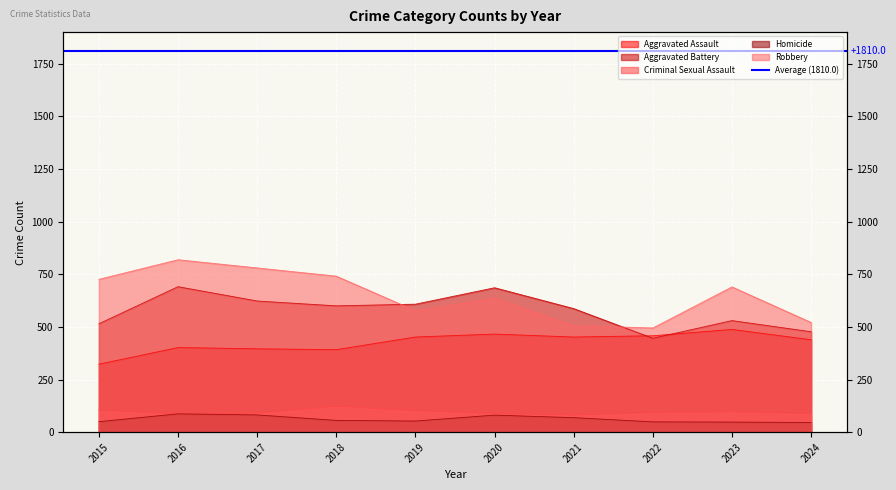

Reading right to left, list all the values displayed in this chart.

Aggravated Assault: 2024=439	2023=488	2022=458	2021=452	2020=466	2019=452	2018=392	2017=396	2016=402	2015=323
Aggravated Battery: 2024=477	2023=530	2022=446	2021=587	2020=686	2019=608	2018=600	2017=623	2016=691	2015=515
Criminal Sexual Assault: 2024=88	2023=97	2022=93	2021=81	2020=89	2019=102	2018=123	2017=91	2016=87	2015=105
Homicide: 2024=46	2023=48	2022=49	2021=69	2020=81	2019=53	2018=56	2017=82	2016=87	2015=50
Robbery: 2024=521	2023=690	2022=495	2021=506	2020=637	2019=577	2018=741	2017=780	2016=819	2015=726